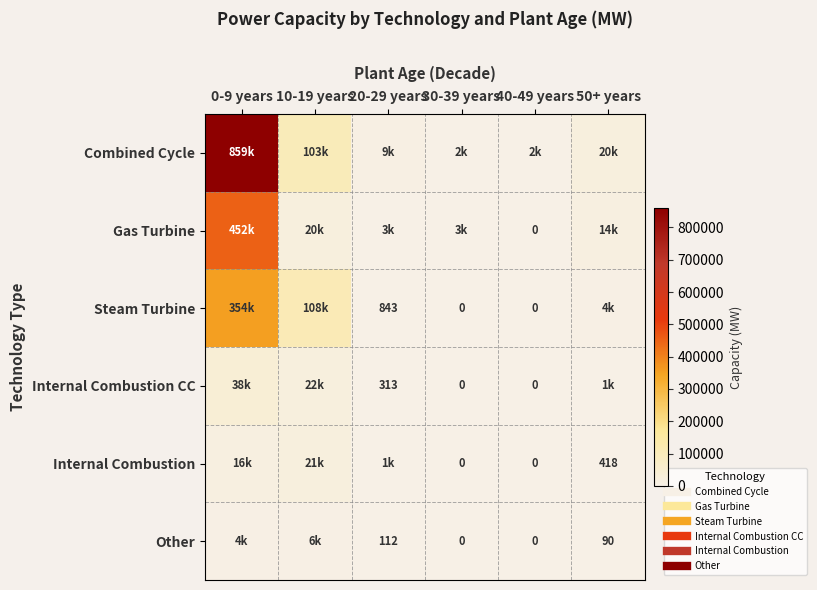

What is the difference between the Internal Combustion CC values at 10-19 years and 0-9 years?

16272.1